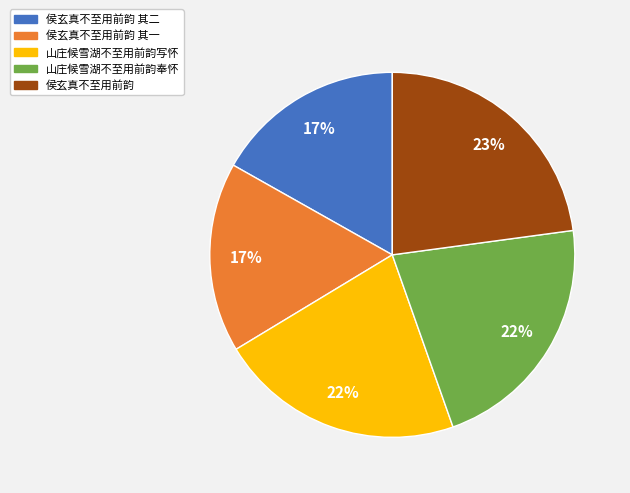

Count the number of slices in the pie.

5